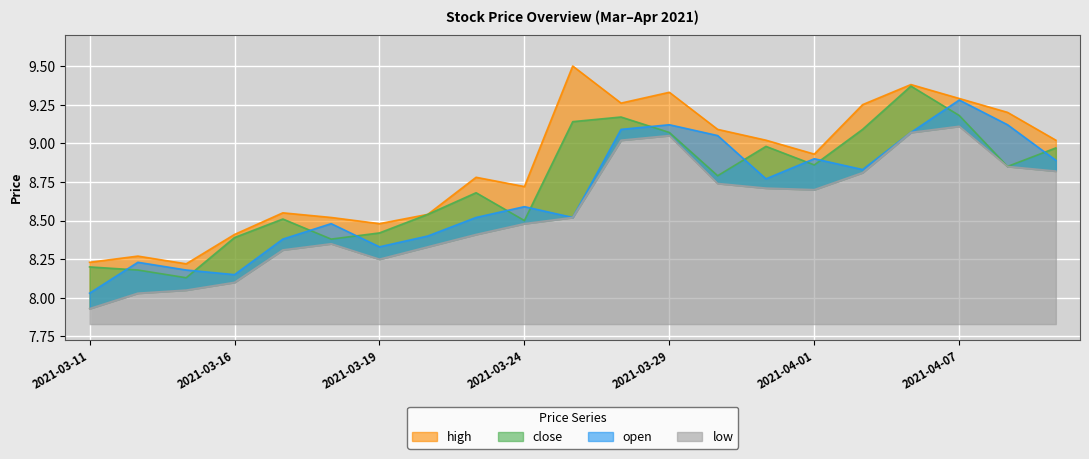

Reading left to right, what are all the values shown in this chart?

high: 2021-03-11=8.2	2021-03-12=8.3	2021-03-15=8.2	2021-03-16=8.4	2021-03-17=8.6	2021-03-18=8.5	2021-03-19=8.5	2021-03-22=8.5	2021-03-23=8.8	2021-03-24=8.7	2021-03-25=9.5	2021-03-26=9.3	2021-03-29=9.3	2021-03-30=9.1	2021-03-31=9.0	2021-04-01=8.9	2021-04-02=9.2	2021-04-06=9.4	2021-04-07=9.3	2021-04-08=9.2	2021-04-09=9.0
close: 2021-03-11=8.2	2021-03-12=8.2	2021-03-15=8.1	2021-03-16=8.4	2021-03-17=8.5	2021-03-18=8.4	2021-03-19=8.4	2021-03-22=8.5	2021-03-23=8.7	2021-03-24=8.5	2021-03-25=9.1	2021-03-26=9.2	2021-03-29=9.1	2021-03-30=8.8	2021-03-31=9.0	2021-04-01=8.9	2021-04-02=9.1	2021-04-06=9.4	2021-04-07=9.2	2021-04-08=8.8	2021-04-09=9.0
open: 2021-03-11=8.0	2021-03-12=8.2	2021-03-15=8.2	2021-03-16=8.2	2021-03-17=8.4	2021-03-18=8.5	2021-03-19=8.3	2021-03-22=8.4	2021-03-23=8.5	2021-03-24=8.6	2021-03-25=8.5	2021-03-26=9.1	2021-03-29=9.1	2021-03-30=9.1	2021-03-31=8.8	2021-04-01=8.9	2021-04-02=8.8	2021-04-06=9.1	2021-04-07=9.3	2021-04-08=9.1	2021-04-09=8.9
low: 2021-03-11=7.9	2021-03-12=8.0	2021-03-15=8.1	2021-03-16=8.1	2021-03-17=8.3	2021-03-18=8.3	2021-03-19=8.2	2021-03-22=8.3	2021-03-23=8.4	2021-03-24=8.5	2021-03-25=8.5	2021-03-26=9.0	2021-03-29=9.1	2021-03-30=8.7	2021-03-31=8.7	2021-04-01=8.7	2021-04-02=8.8	2021-04-06=9.1	2021-04-07=9.1	2021-04-08=8.8	2021-04-09=8.8